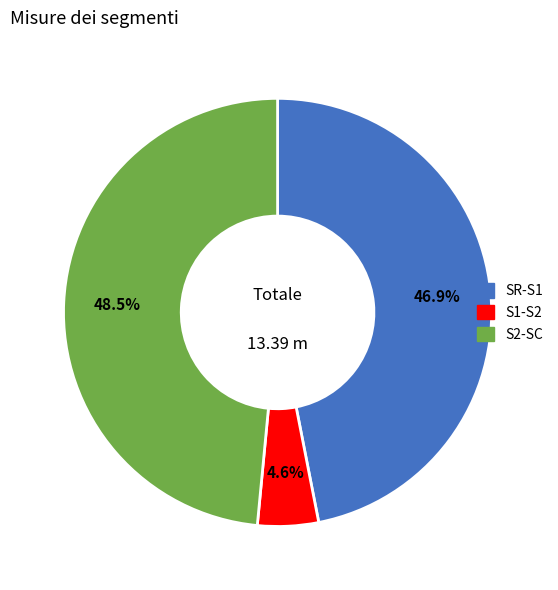

How much of the chart is everything except S1-S2?

95.4%